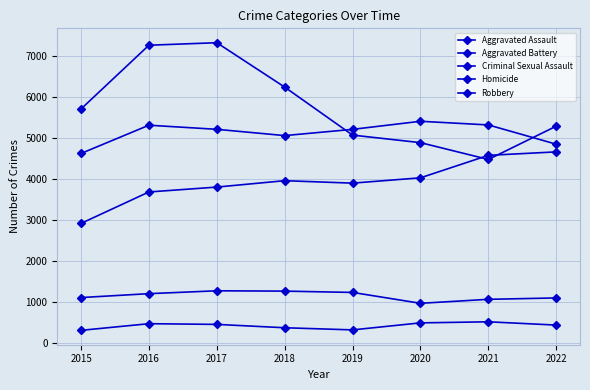

List the labels in order of Criminal Sexual Assault value, largest first.

2017, 2018, 2019, 2016, 2015, 2022, 2021, 2020